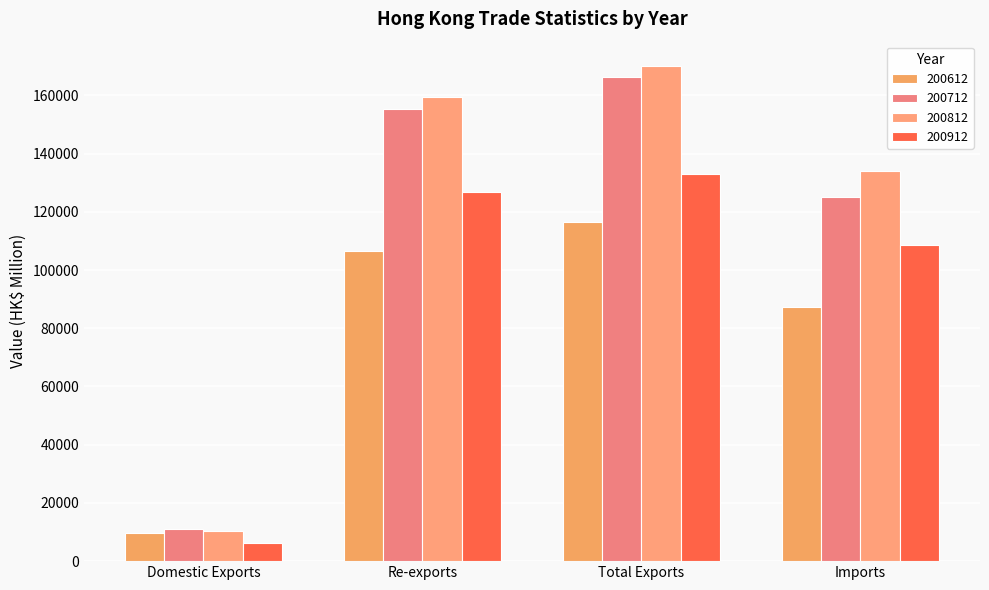

Where is 200612 nearest to the value 63033?

Imports